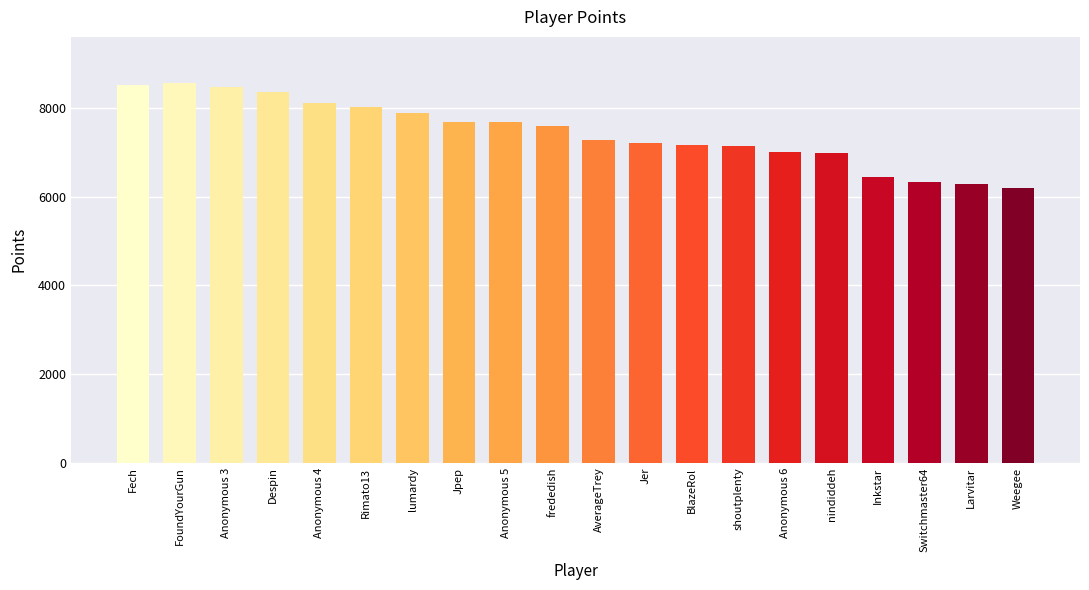

The chart shows a value of 7881 at lumardy. True or false?

True